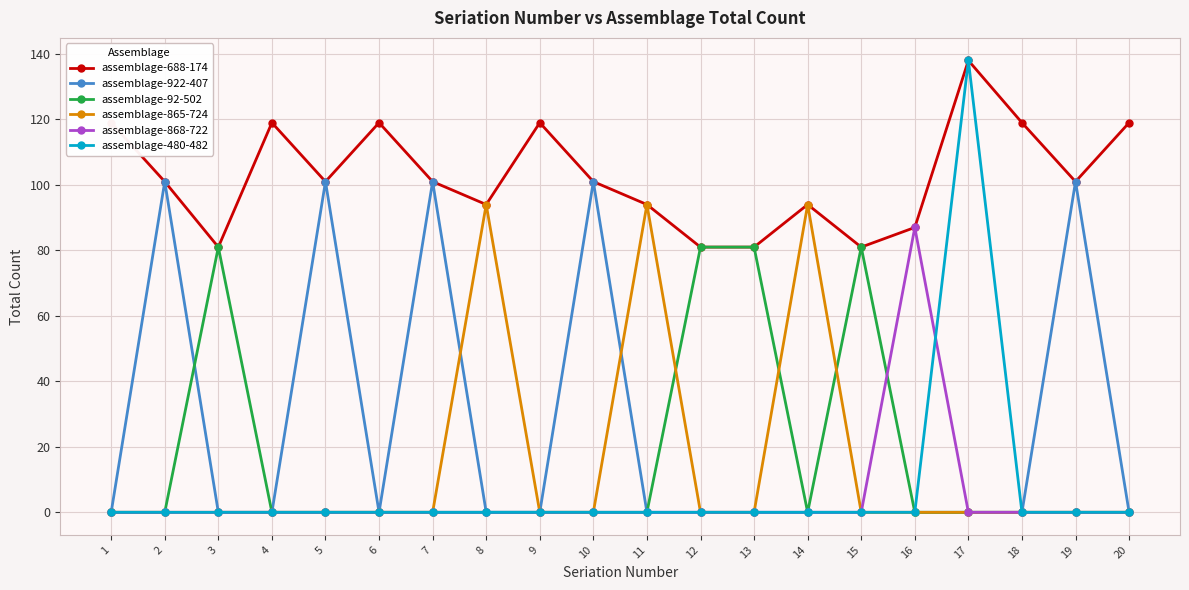

How many distinct data groups are displayed?

6